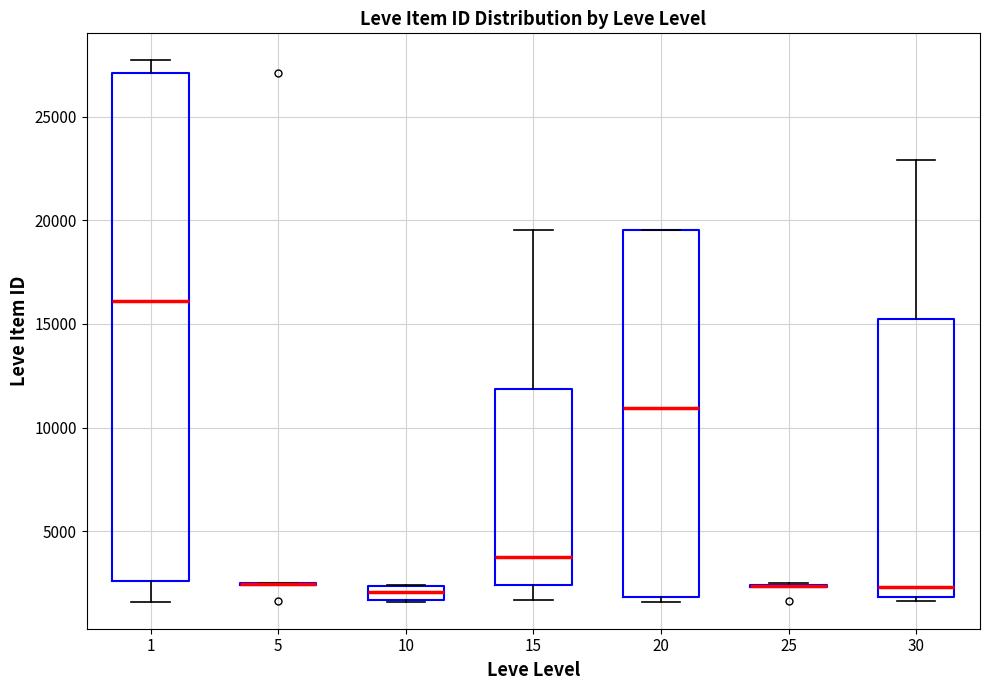

Where is the upper edge of the box at x = 10 on the y-axis? The values are not printed on the chart, so give them approximately, as read against the axis.

2500